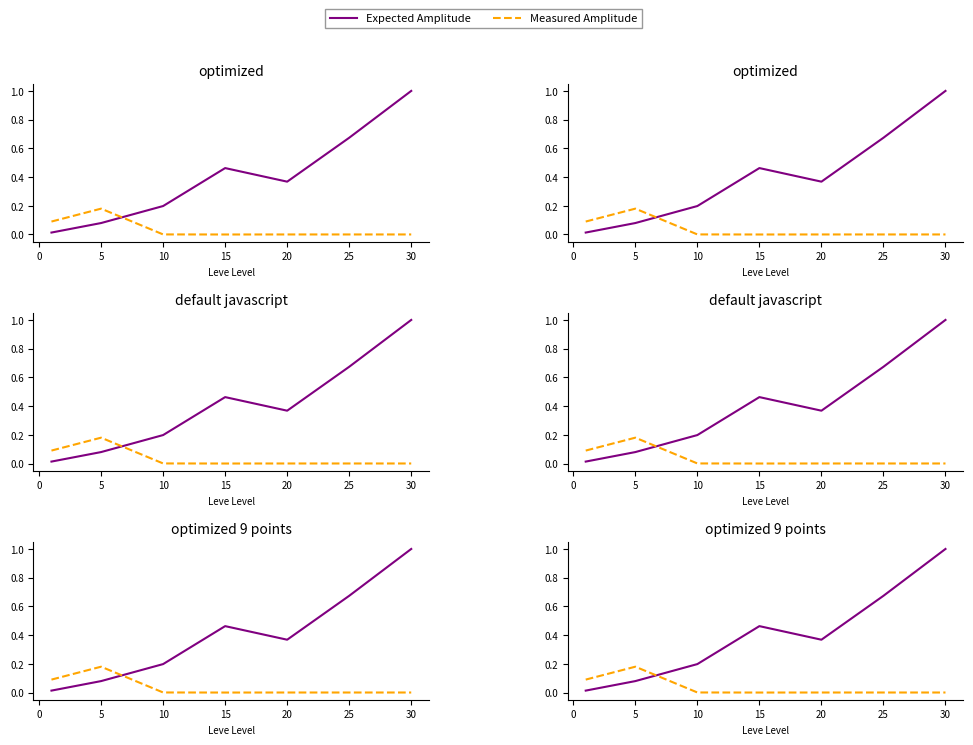

Is this an area chart (filled region under the line)?

No